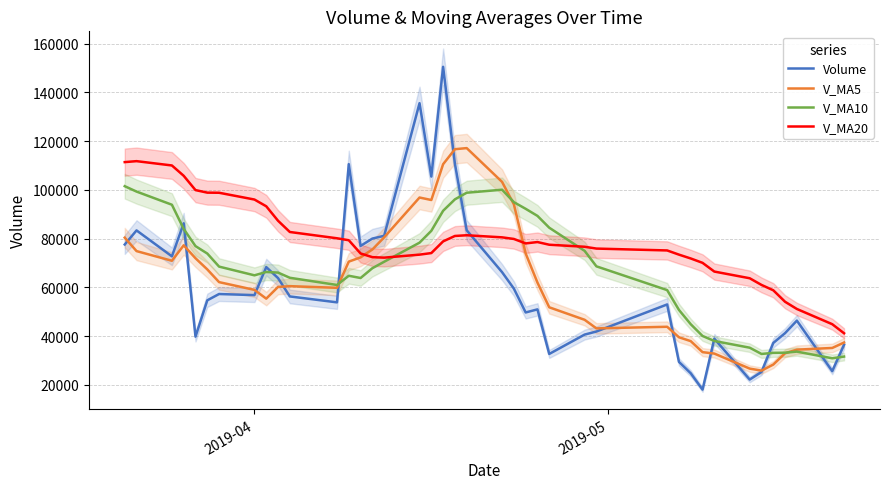

Which series has the largest range (max minus min)?

Volume